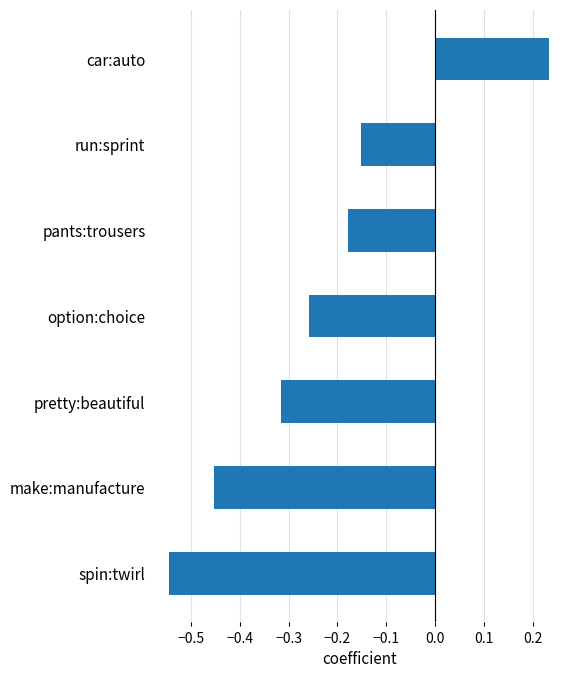

What is the difference between the maximum and minimum values?

0.8